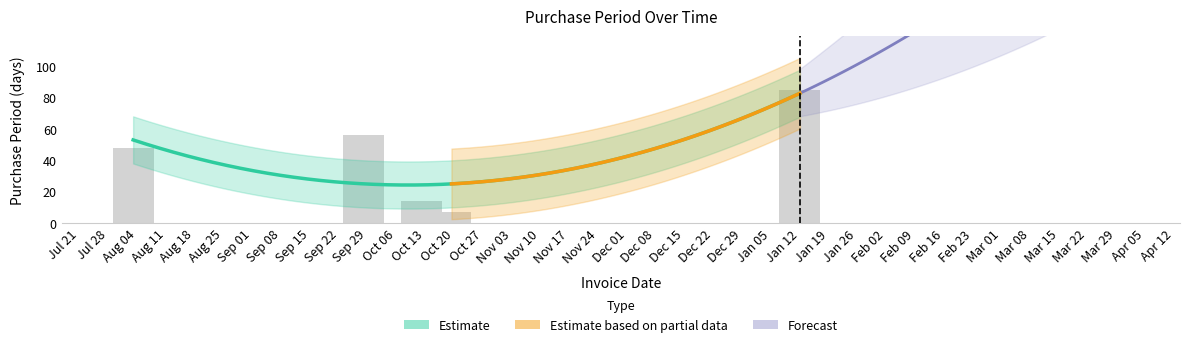

What is the sum of all values?

210